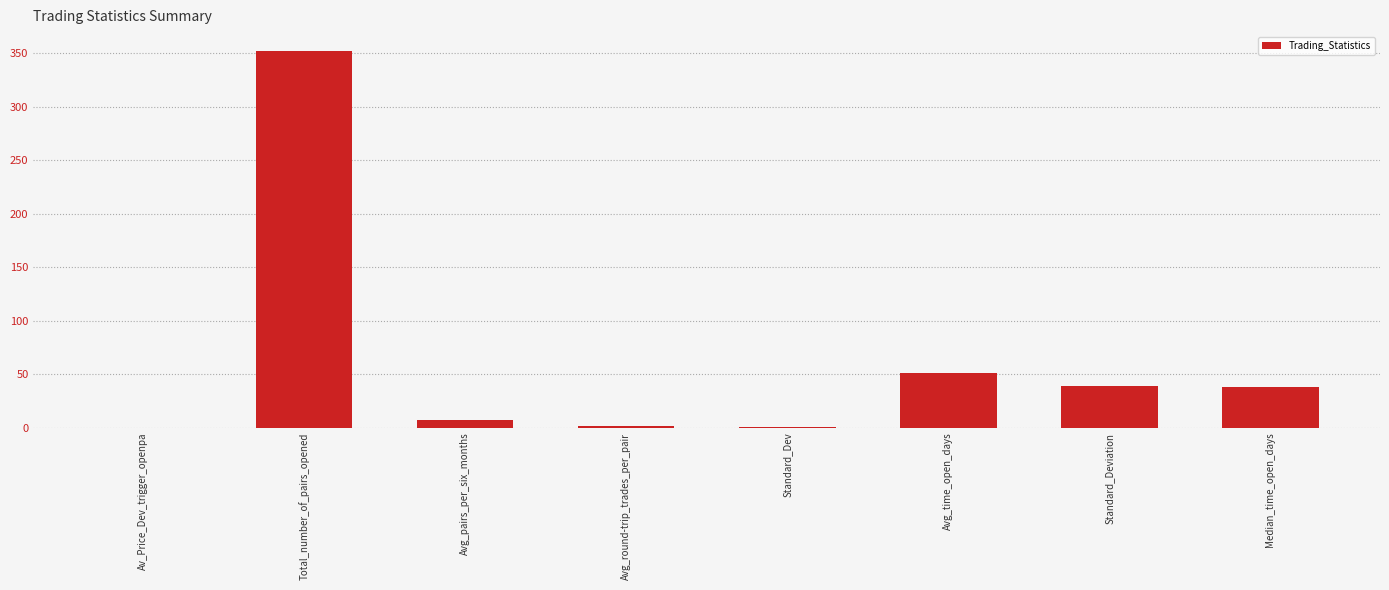

What is the sum of all values?

490.1